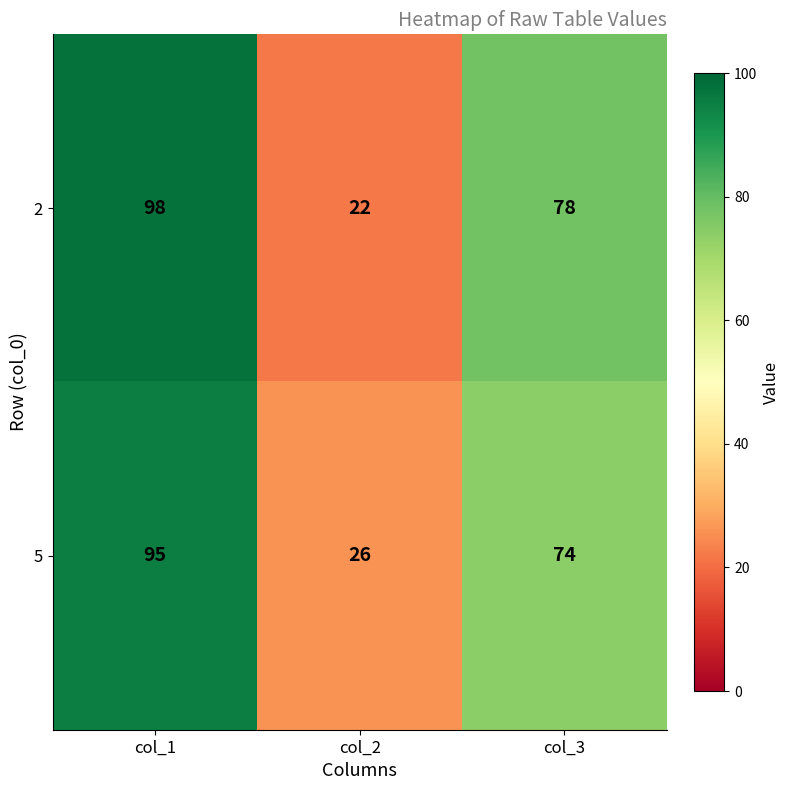

What is the average value of the 2 series?

66